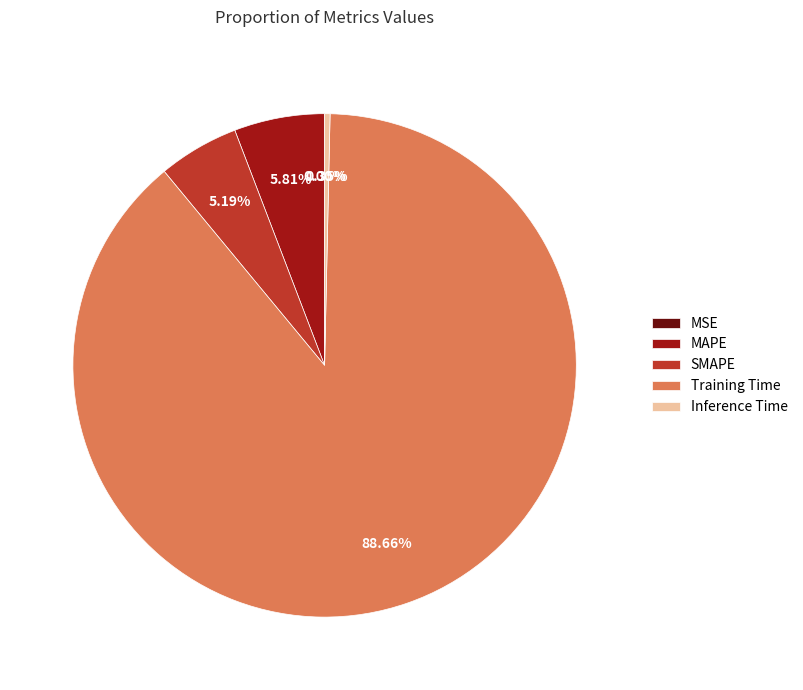

To the nearest percent, what is the difference between the SMAPE and MAPE slice percentages?

1%